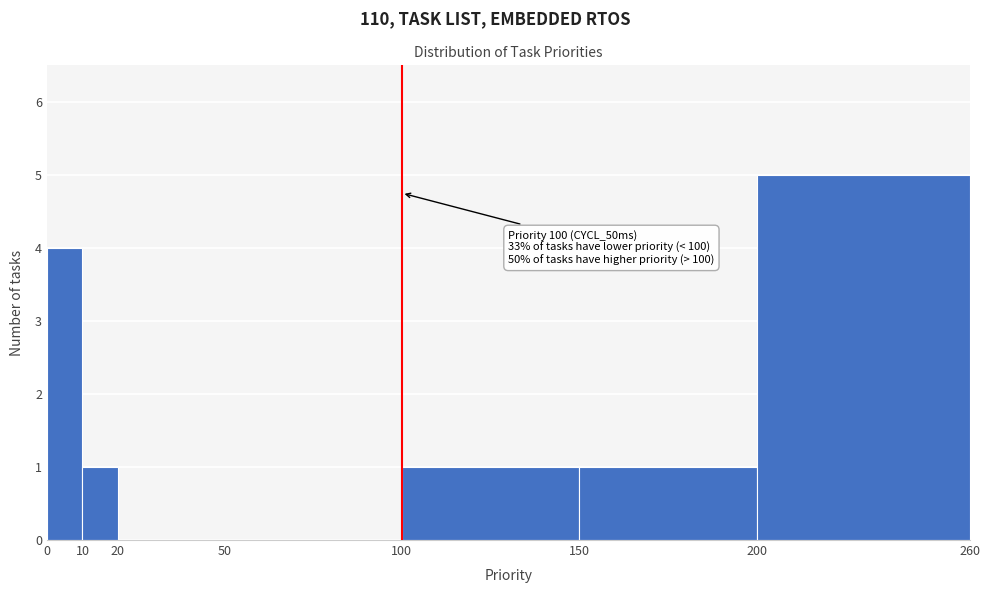

Over which range of the x-axis is the bar tallest?

200 to 260